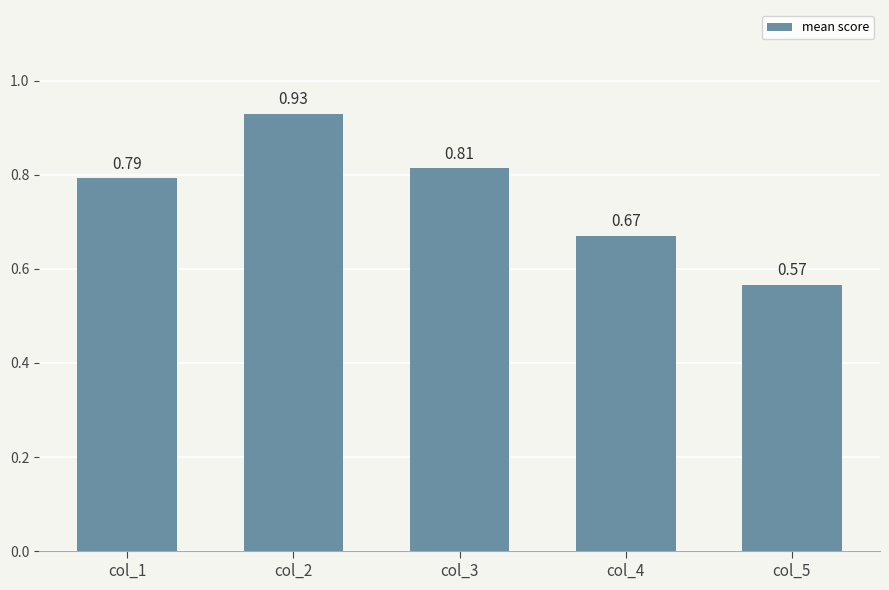

How many values are between 0 and 1?

5